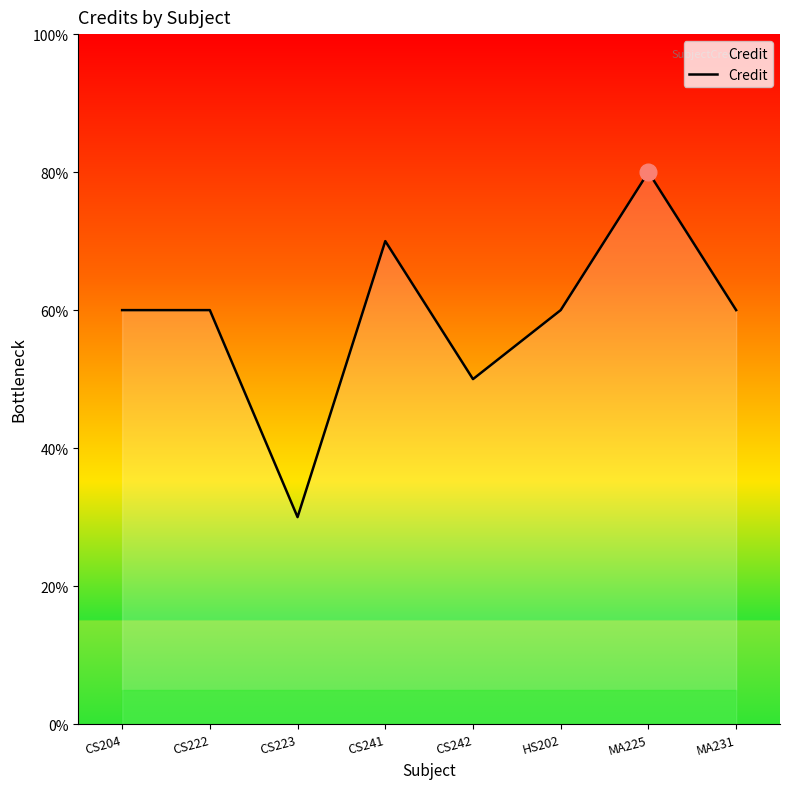

What is the label of the 6th point from the left?

HS202